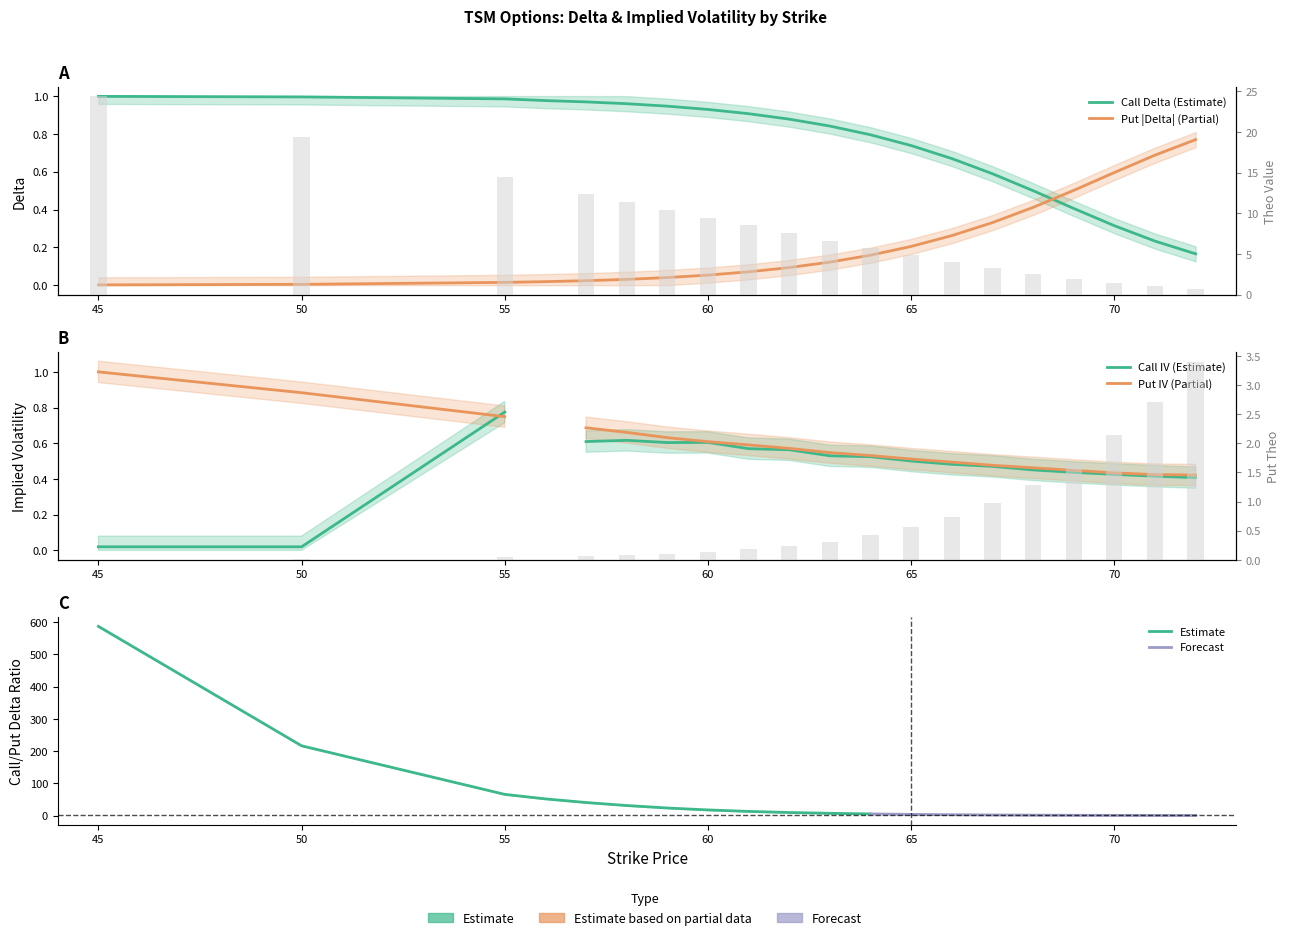

Is the value of Call Delta at 55 greater than the value of Put Delta at 66?

Yes